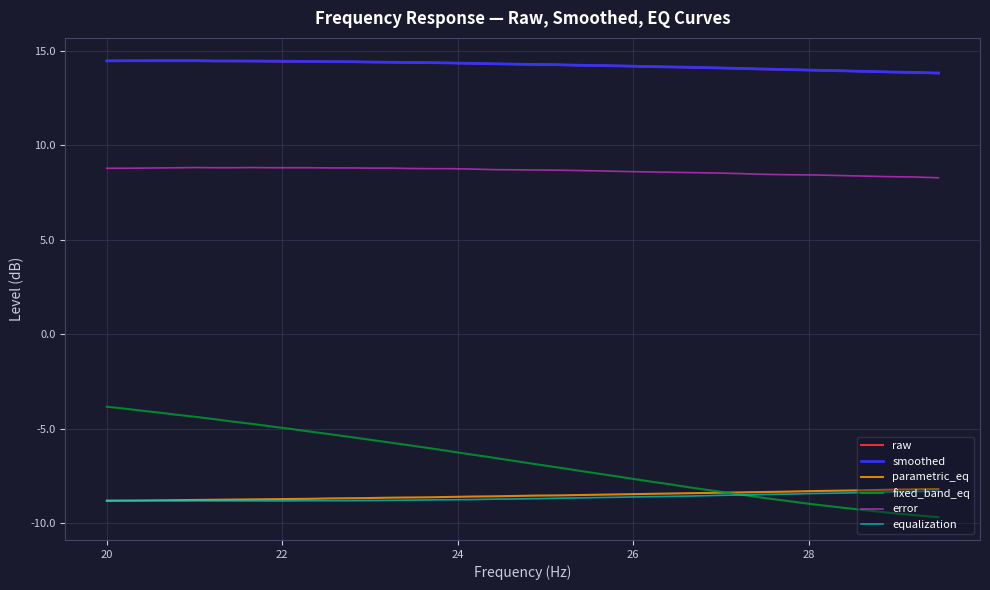

Which series has the widest spread of values?

fixed_band_eq